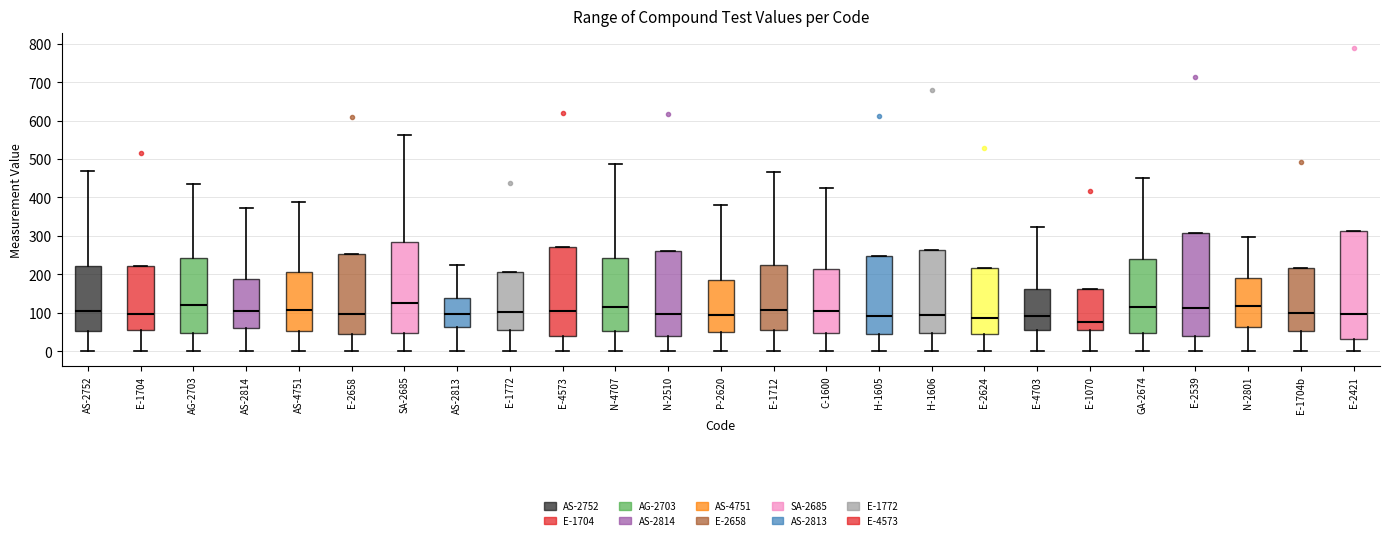

Reading left to right, read every box against the y-axis: the position of its median line, the range the box covers, and the ends of its whiskers. The values are not printed on the chart, so give them approximately, as read against the axis.

AS-2752: median 110, box 50 to 220, whiskers 0 to 470
E-1704: median 100, box 50 to 220, whiskers 0 to 220
AG-2703: median 120, box 50 to 240, whiskers 0 to 430
AS-2814: median 100, box 60 to 190, whiskers 0 to 370
AS-4751: median 110, box 50 to 210, whiskers 0 to 390
E-2658: median 100, box 40 to 250, whiskers 0 to 250
SA-2685: median 130, box 50 to 280, whiskers 0 to 560
AS-2813: median 100, box 60 to 140, whiskers 0 to 220
E-1772: median 100, box 60 to 210, whiskers 0 to 210
E-4573: median 100, box 40 to 270, whiskers 0 to 270
N-4707: median 120, box 50 to 240, whiskers 0 to 490
N-2510: median 100, box 40 to 260, whiskers 0 to 260
P-2620: median 90, box 50 to 190, whiskers 0 to 380
E-1712: median 110, box 50 to 220, whiskers 0 to 470
C-1600: median 100, box 50 to 210, whiskers 0 to 420
H-1605: median 90, box 50 to 250, whiskers 0 to 250
H-1606: median 90, box 50 to 260, whiskers 0 to 260
E-2624: median 90, box 50 to 220, whiskers 0 to 220
E-4703: median 90, box 60 to 160, whiskers 0 to 320
E-1070: median 80, box 50 to 160, whiskers 0 to 160
GA-2674: median 120, box 50 to 240, whiskers 0 to 450
E-2539: median 110, box 40 to 310, whiskers 0 to 310
N-2801: median 120, box 60 to 190, whiskers 0 to 300
E-1704b: median 100, box 50 to 220, whiskers 0 to 220
E-2421: median 100, box 30 to 310, whiskers 0 to 310